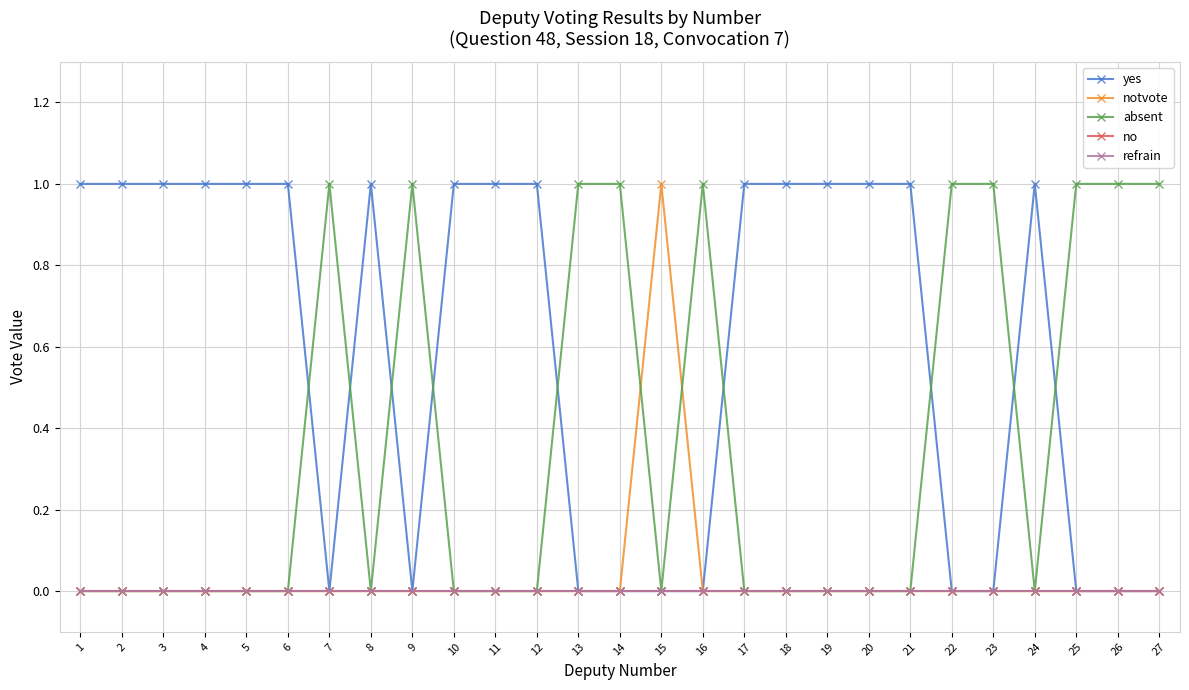

Which series has the largest total across all categories?

yes